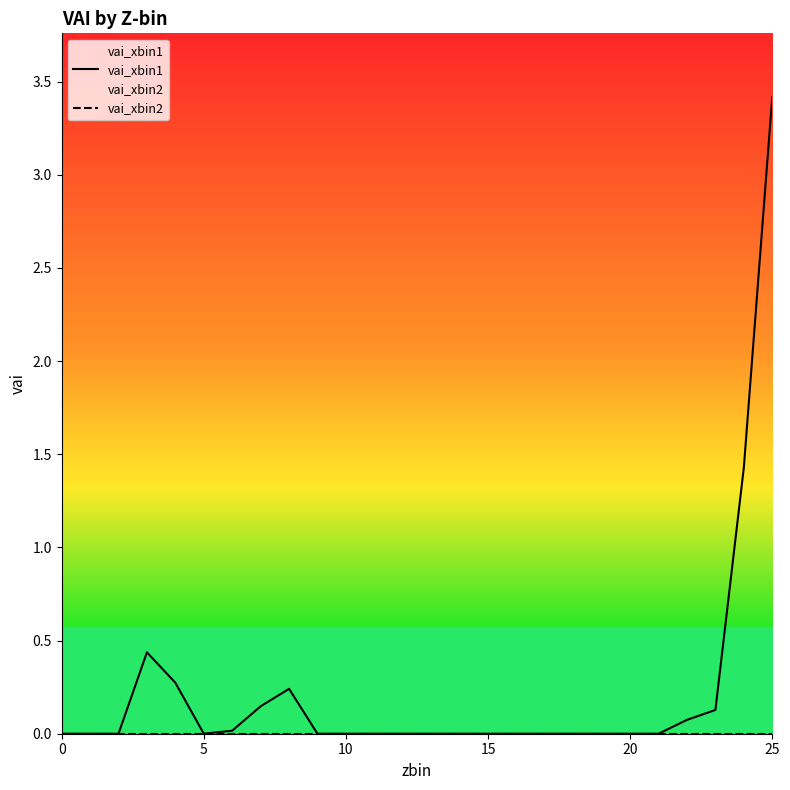

What is the label of the 5th point from the right?

21